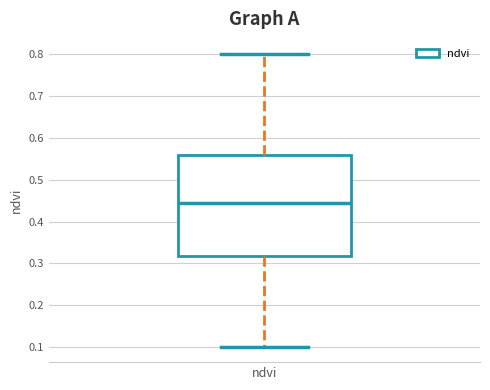

Where is the upper edge of the box for ndvi on the y-axis? The values are not printed on the chart, so give them approximately, as read against the axis.

0.56